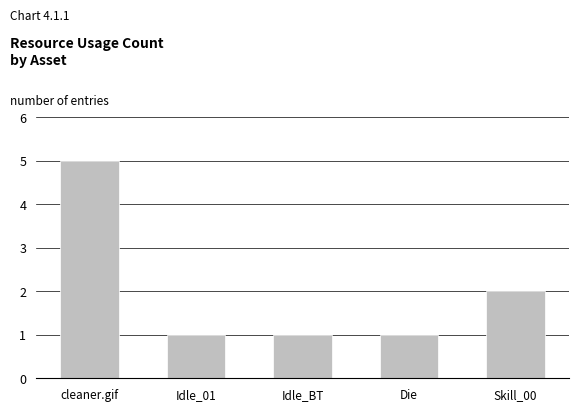

What is the greatest value displayed?

5